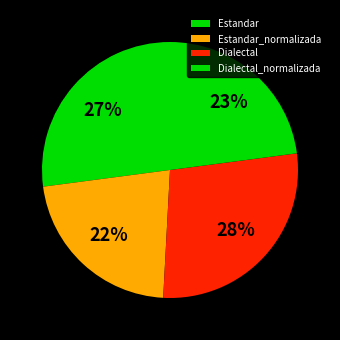

Is Dialectal the majority of the pie?

No